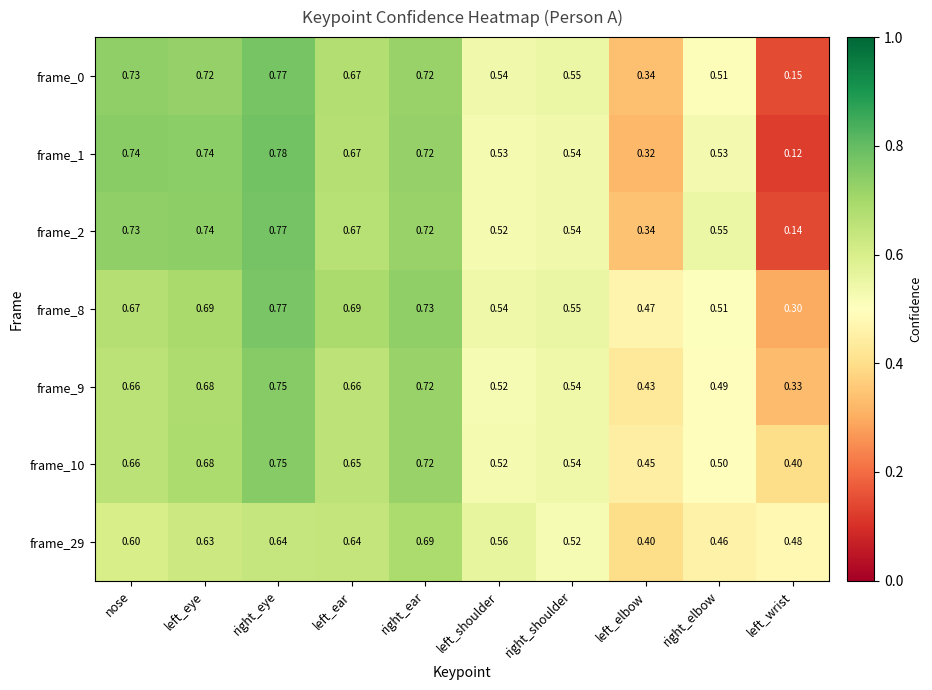

Which category has the highest value in the frame_1 series?

right_eye